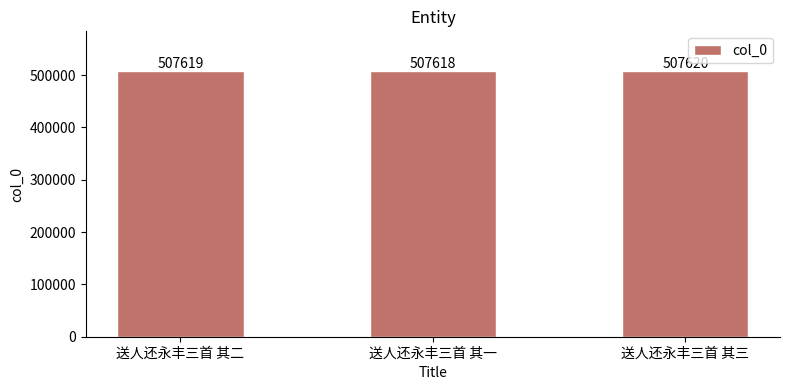

Reading left to right, list all the values displayed in this chart.

507619	507618	507620